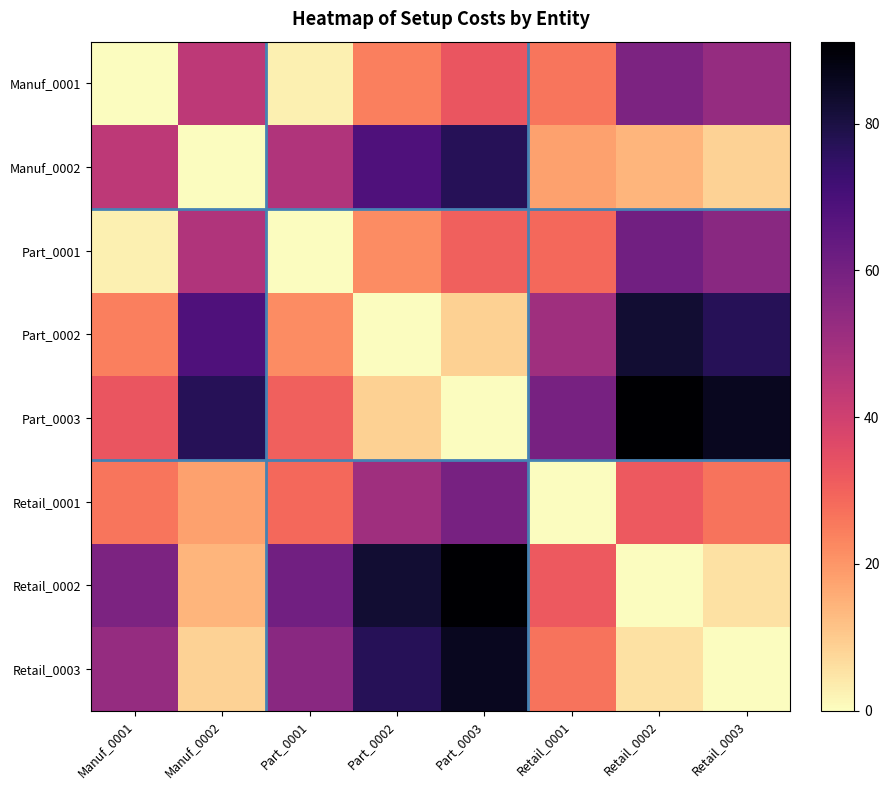

What is the total value across all series at Retail_0003?

311.3